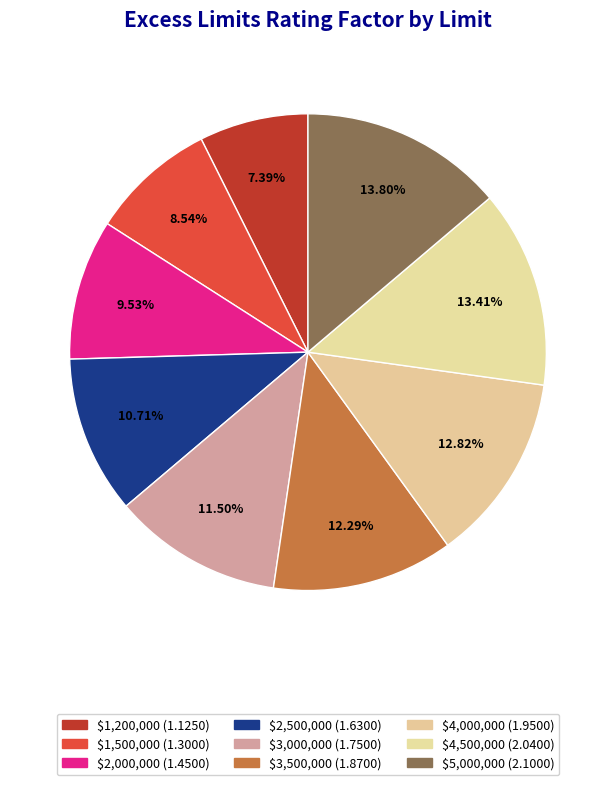

To the nearest percent, what is the combined percentage of $5,000,000 and $2,500,000?

25%